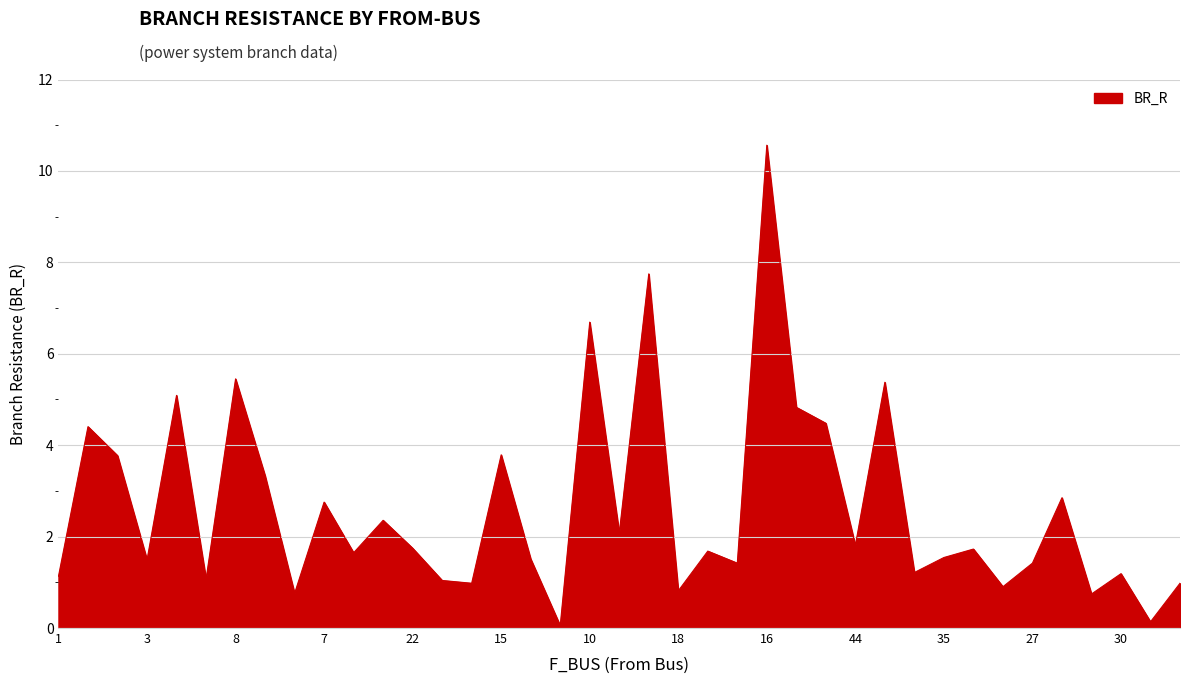

How many lines are shown in the chart?

1